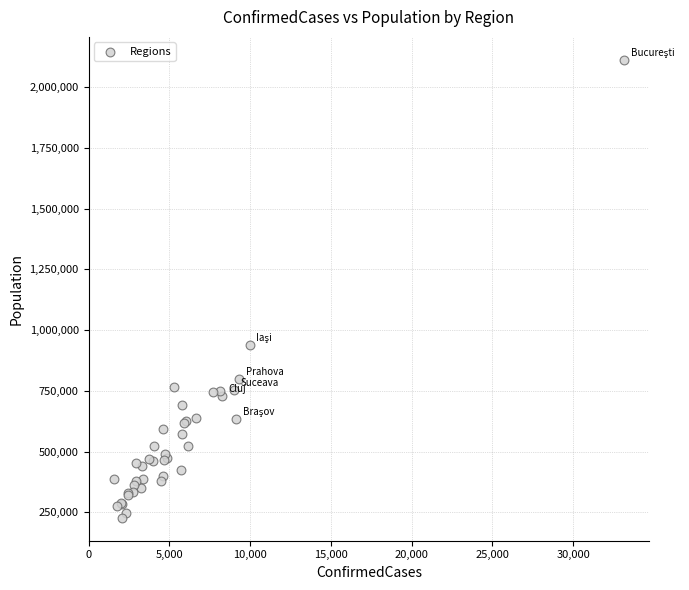

What Y value in the scatter plot is closest to 1169936?

939359